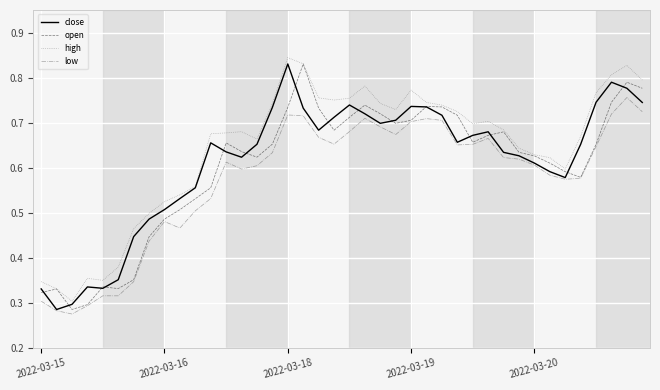

Which series has the largest total across all categories?

high